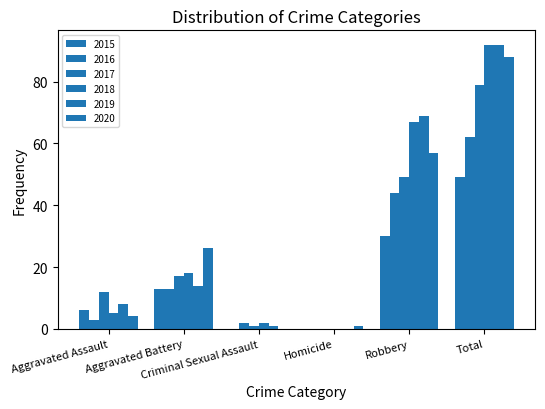

Where is 2018 nearest to the value 46?

Robbery